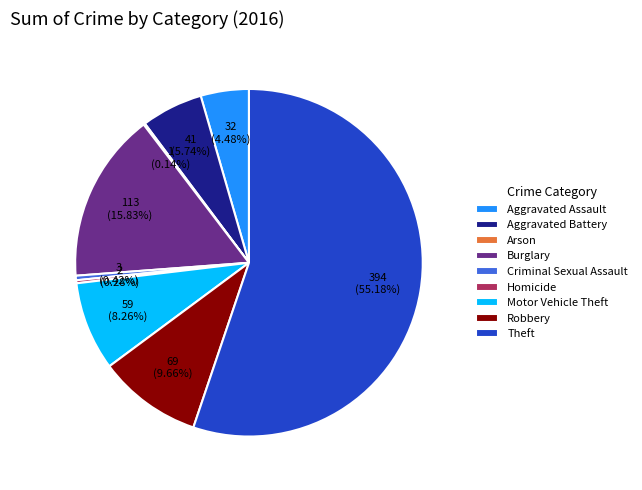

Combined, what portion of the pie is Burglary and Homicide?

16.1%